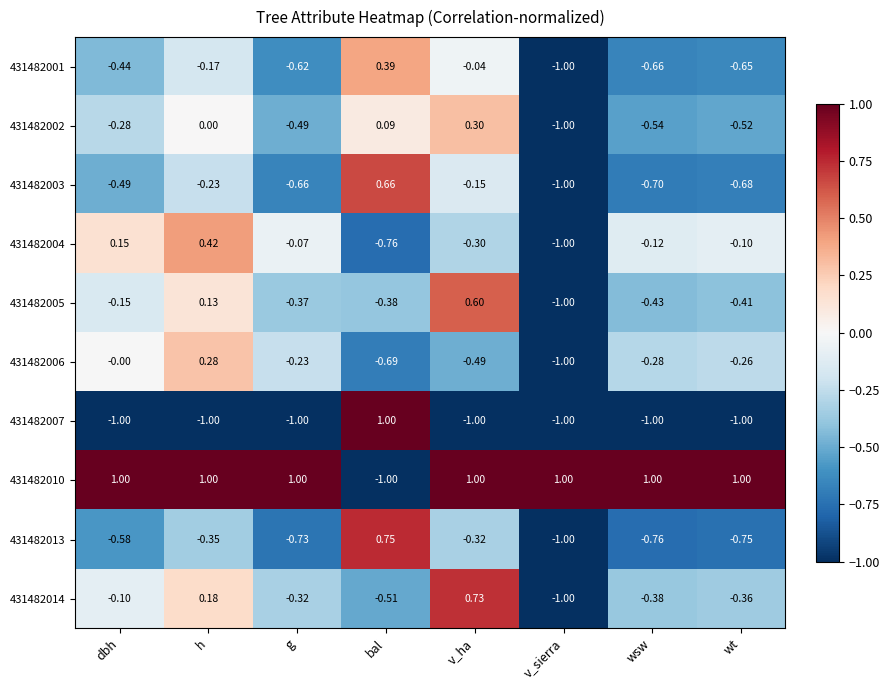

List the labels in order of 431482003 value, smallest first.

v_sierra, wsw, wt, g, dbh, h, v_ha, bal